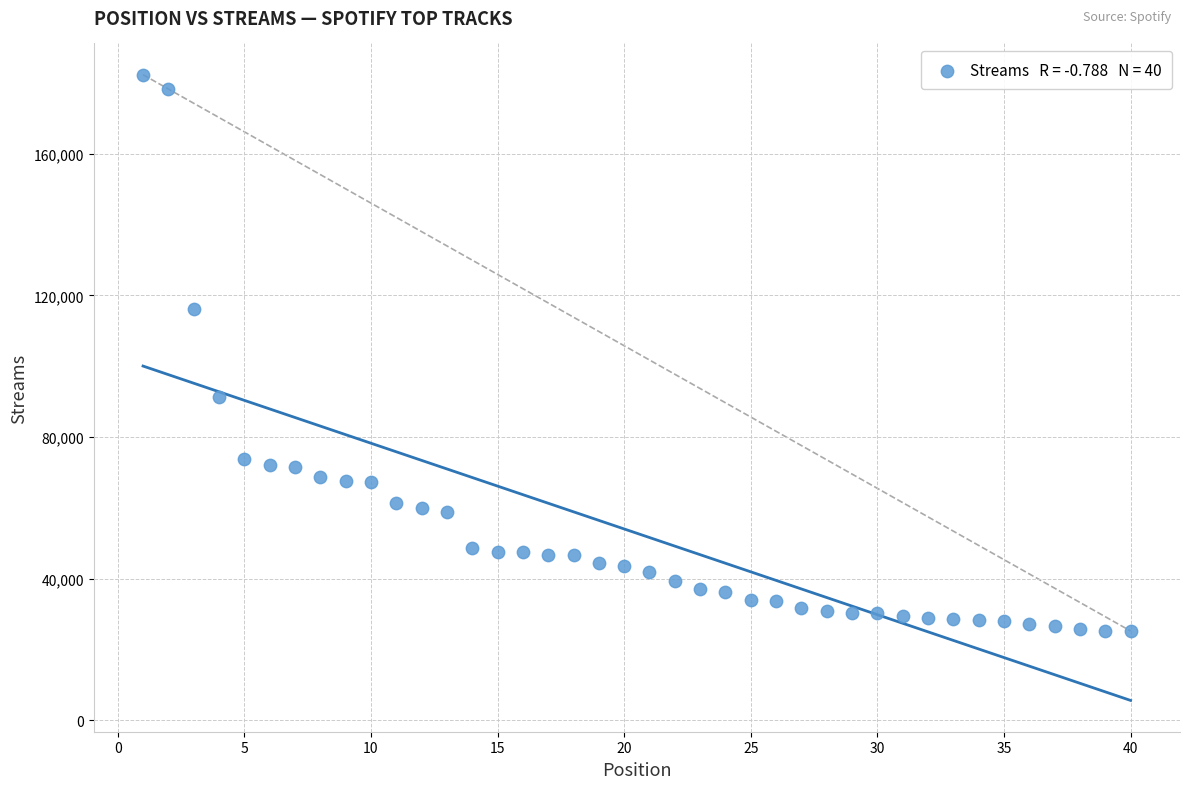

What is the range of Y values (max minus min)?

157141